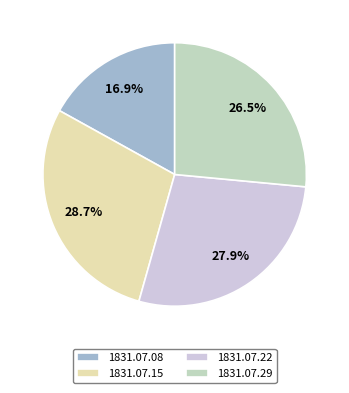

Which category has the smallest portion of the pie?

1831.07.08